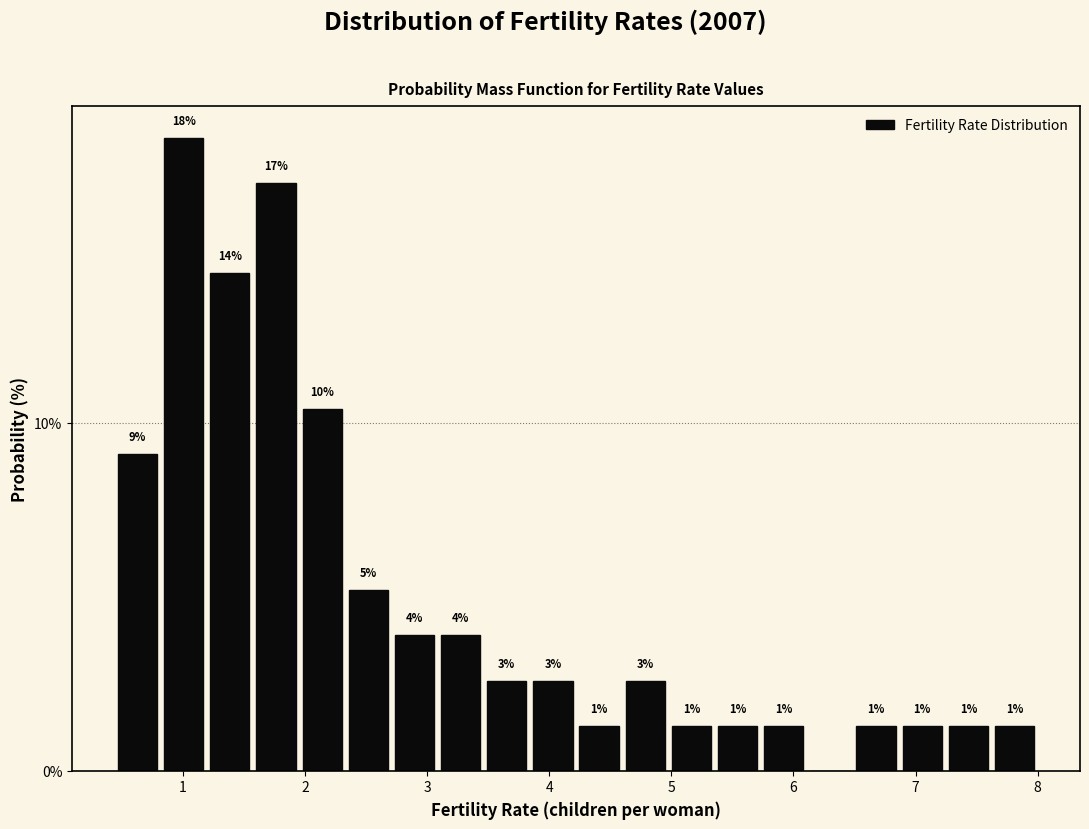

Read against the x-axis, roughly where is the centre of the tallest bar?

1.0